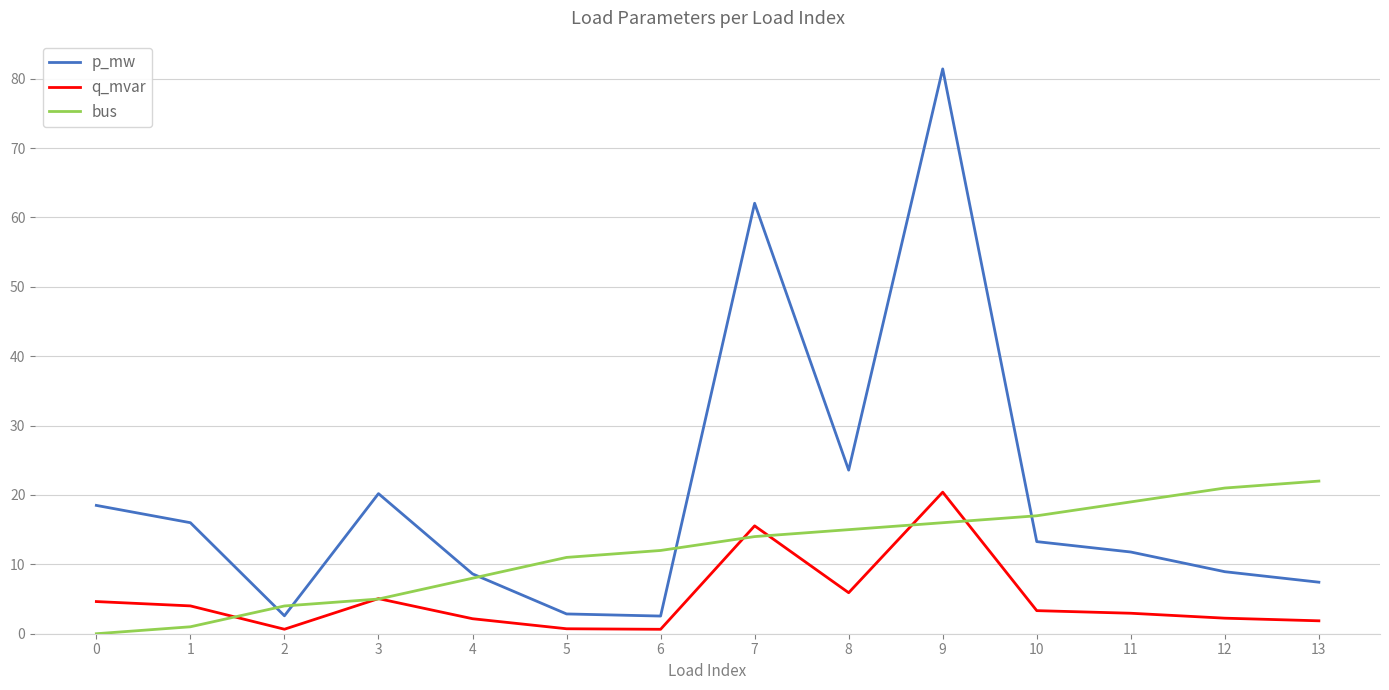

True or false: bus has a value of 17.0 at 10.

True